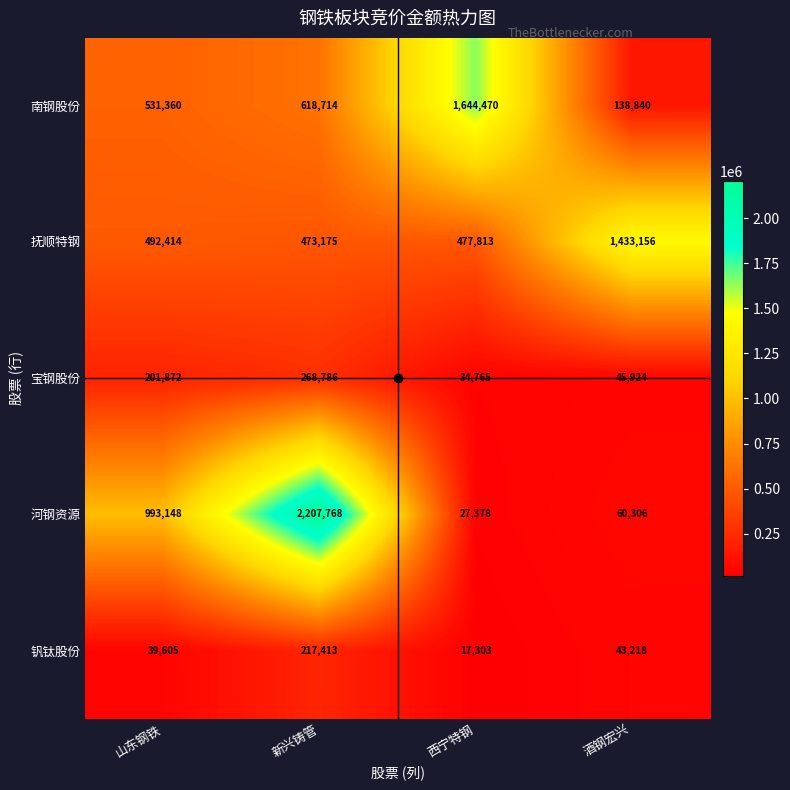

Read the 南钢股份 value at 酒钢宏兴, to the nearest 10.

138840